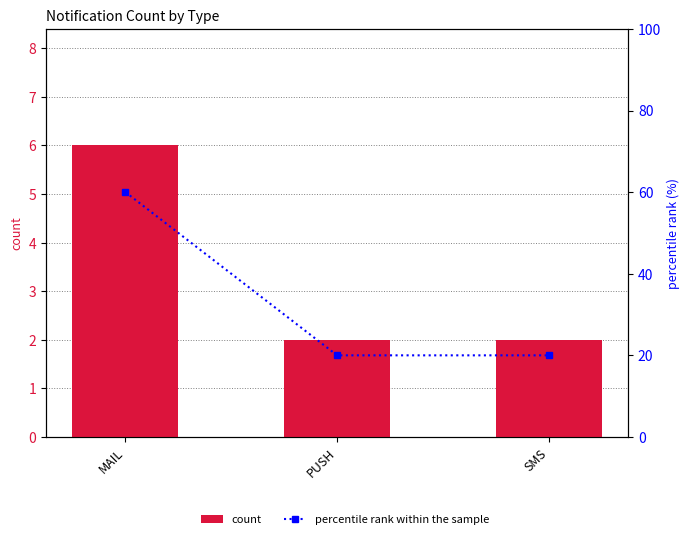

What is the sum of the percentile rank within the sample values at PUSH and SMS?

40